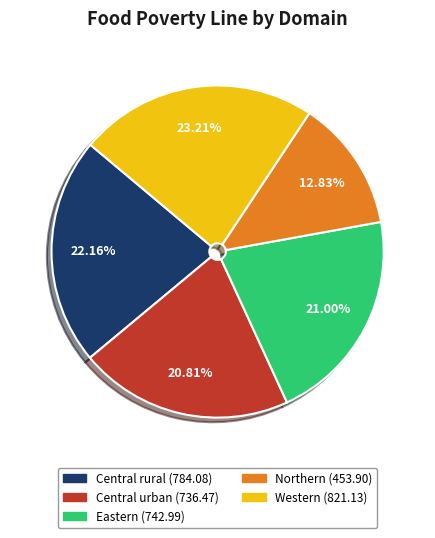

What is the smallest slice in the pie chart?

Northern